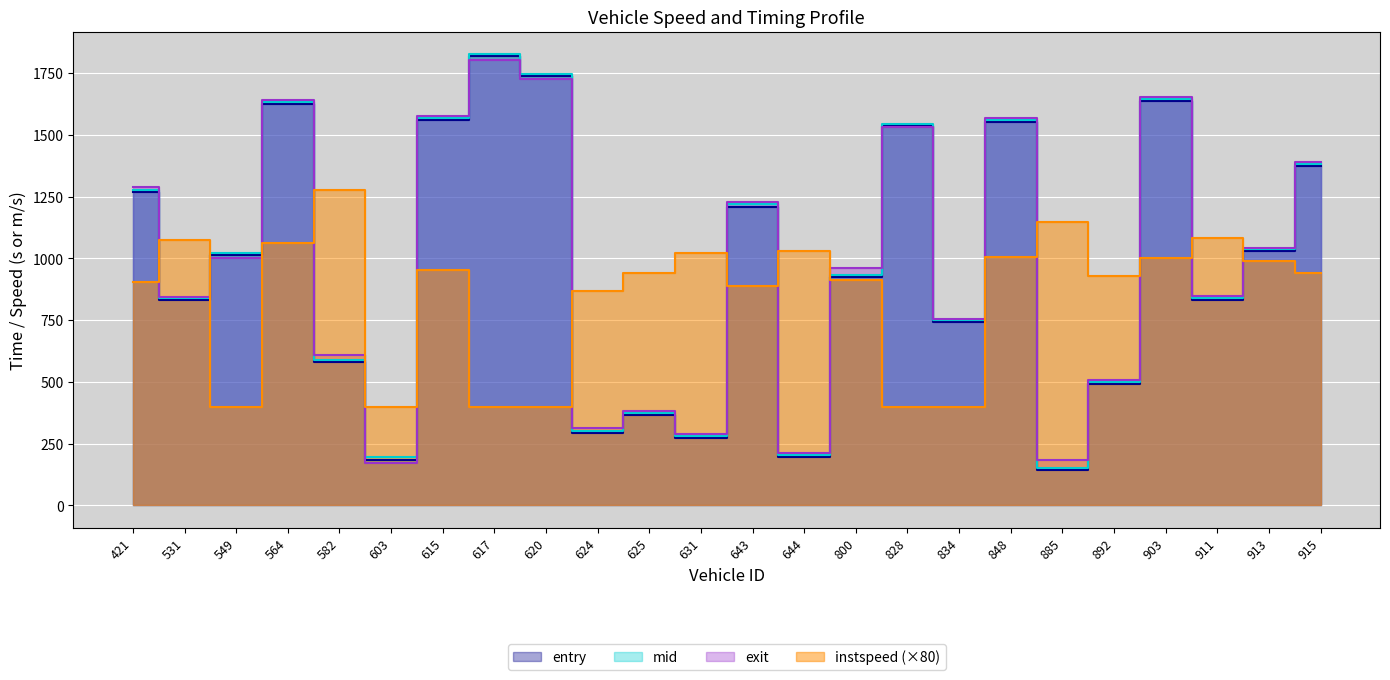

At which category is the sum across all series the highest?

564